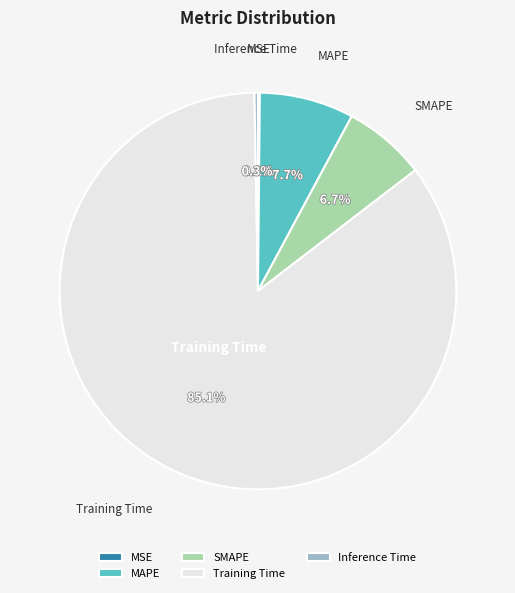

Does Training Time account for over 50% of the chart?

Yes